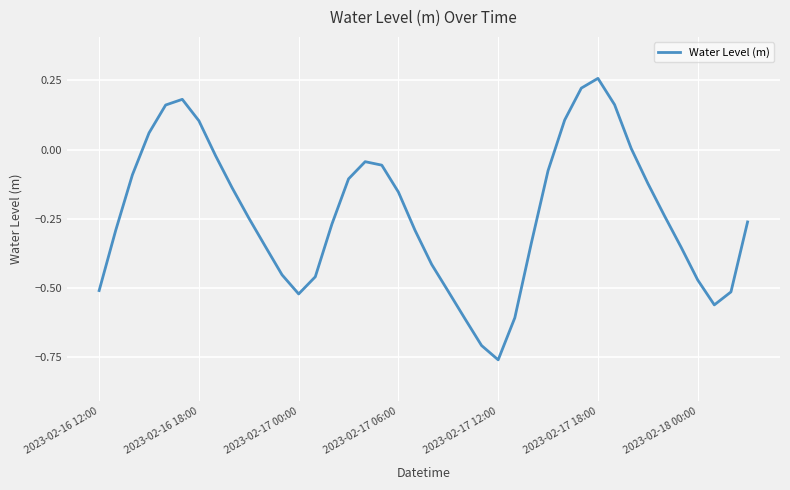

How many lines are shown in the chart?

1